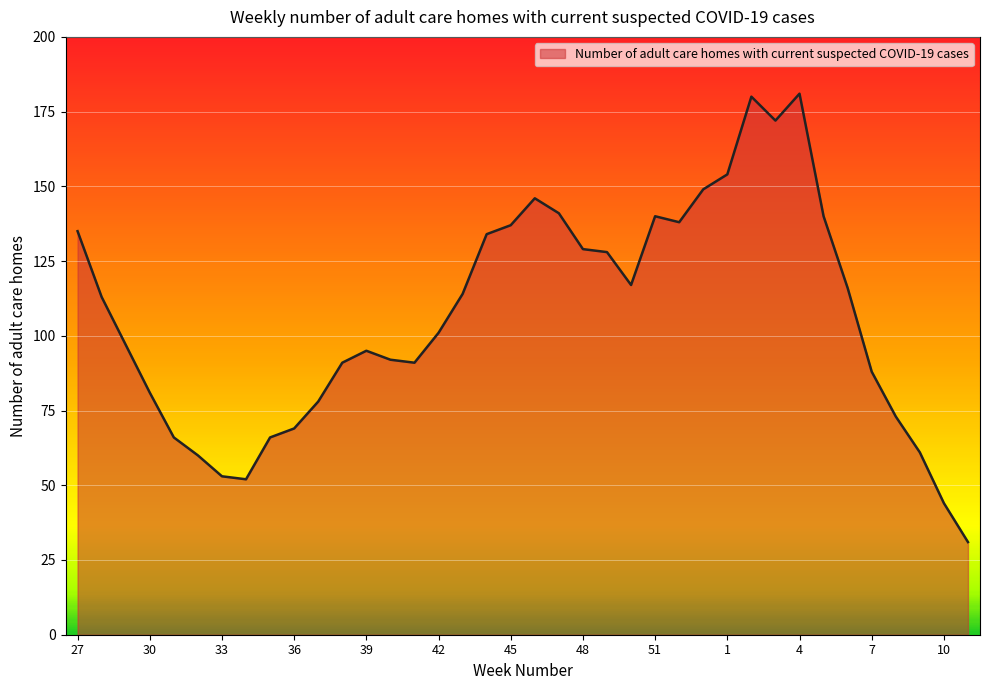

What is the difference between the maximum and minimum values?

150